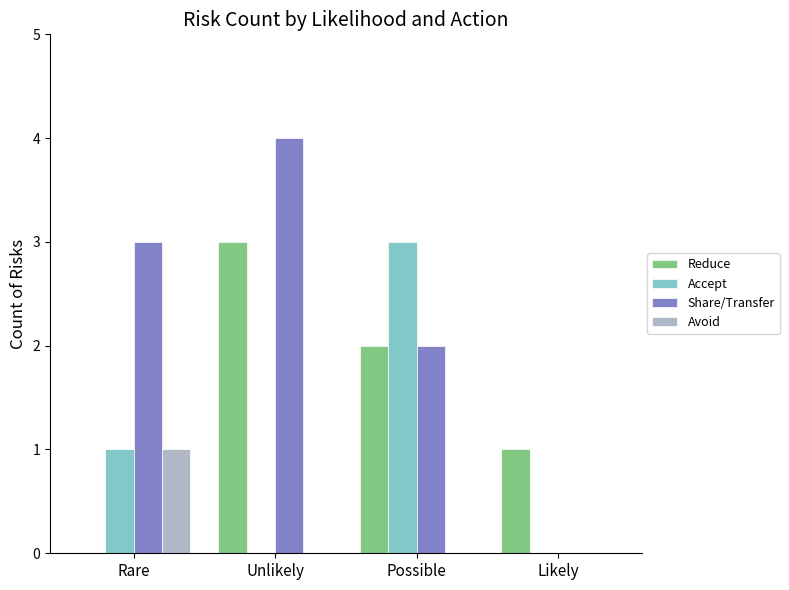

What is the total value across all series at Likely?

1